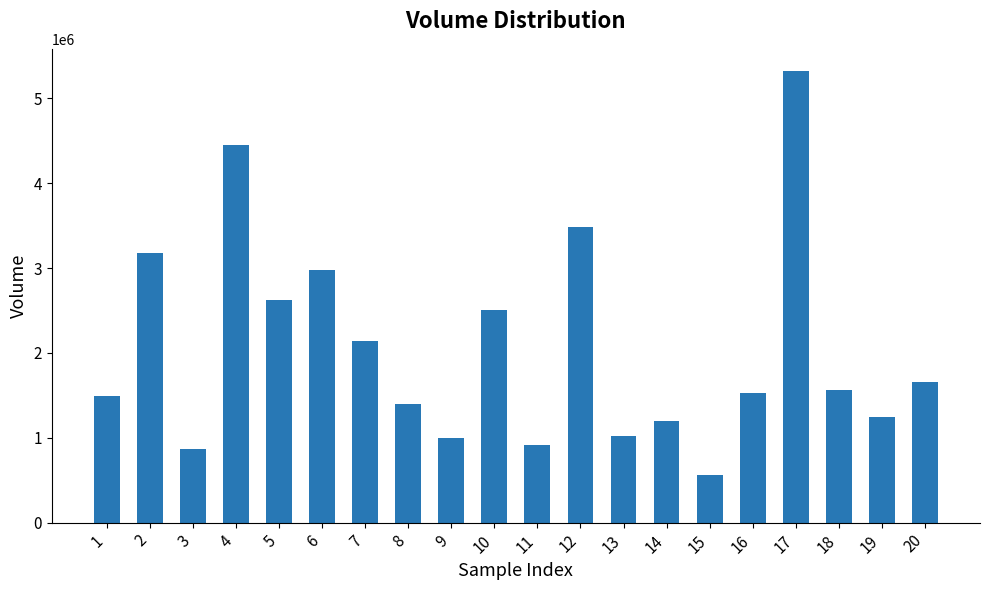

Read the value at 20.

1661226.8